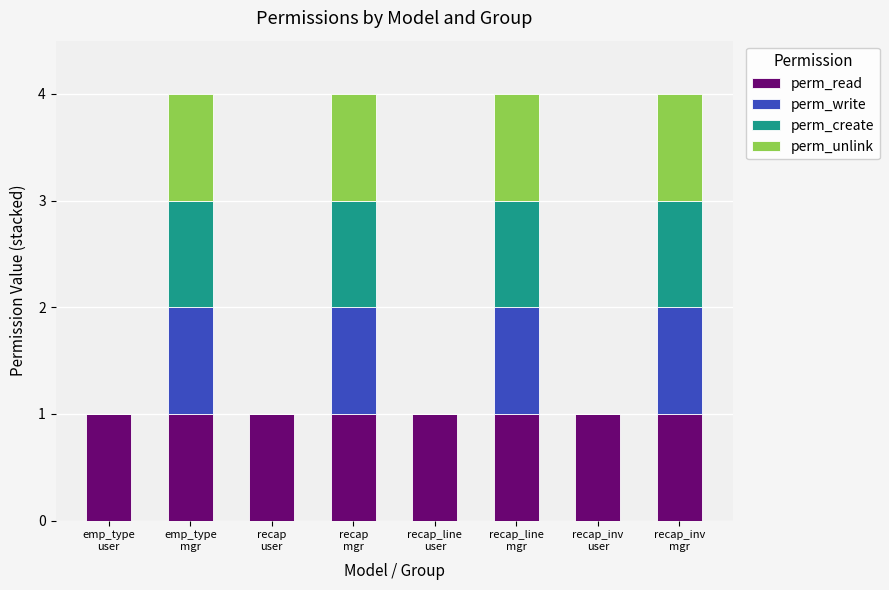

How many data points does each series have?

8